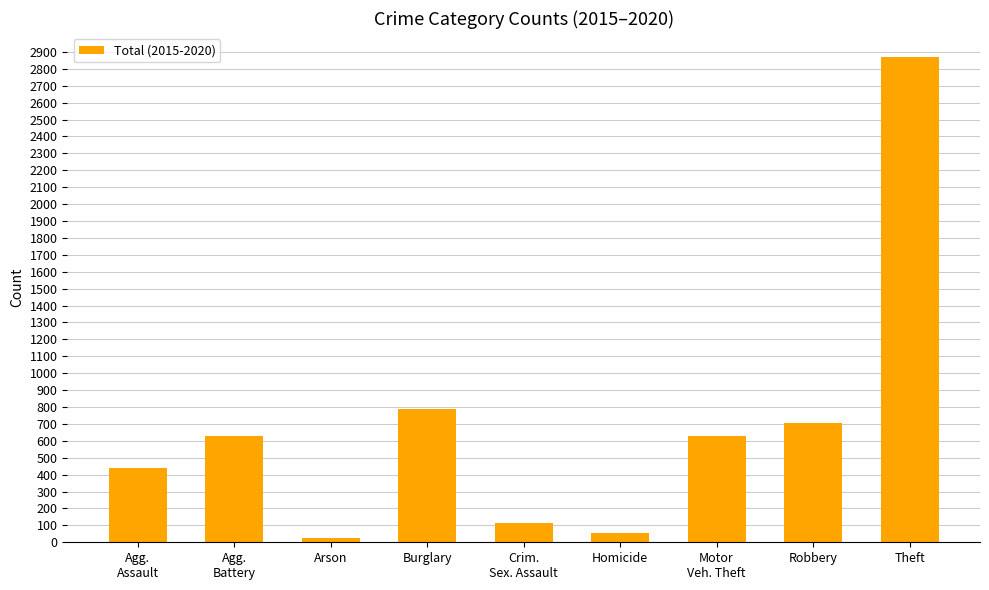

How many series are shown in this chart?

1